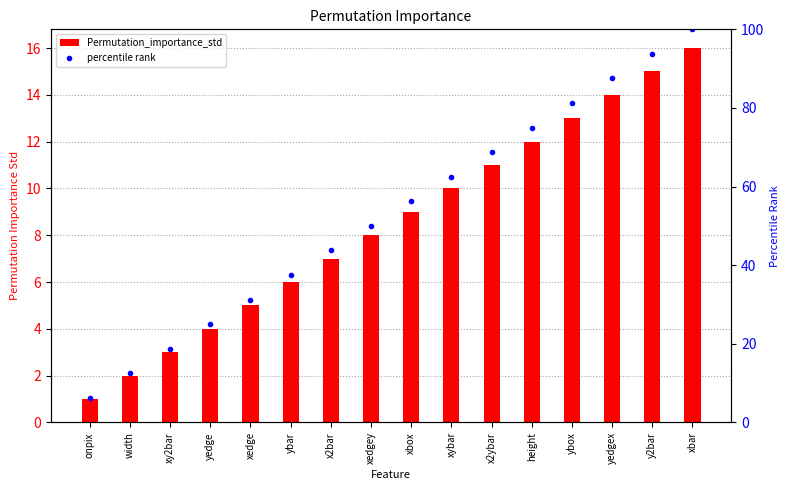

At which category is the sum across all series the highest?

xbar